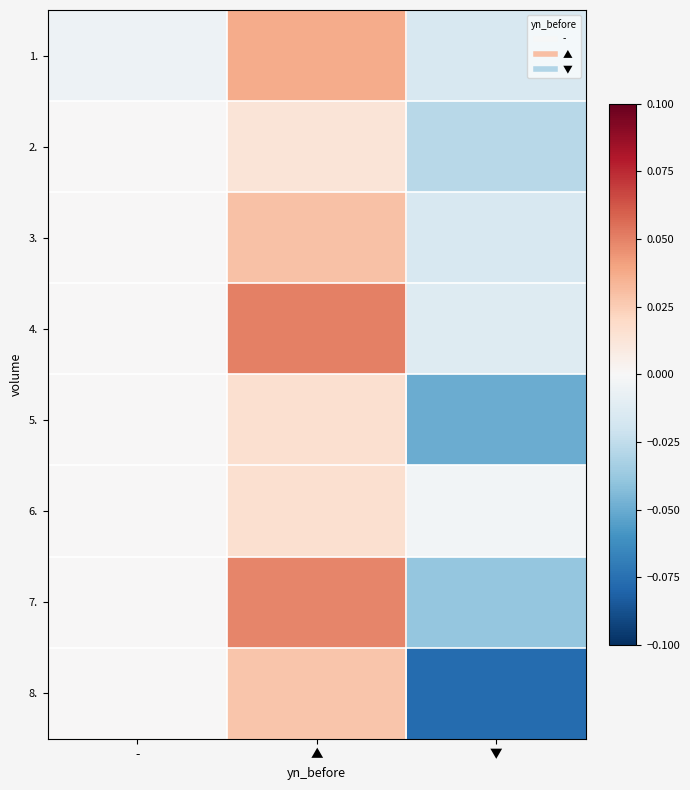

At which label is 6. closest to 0?

-